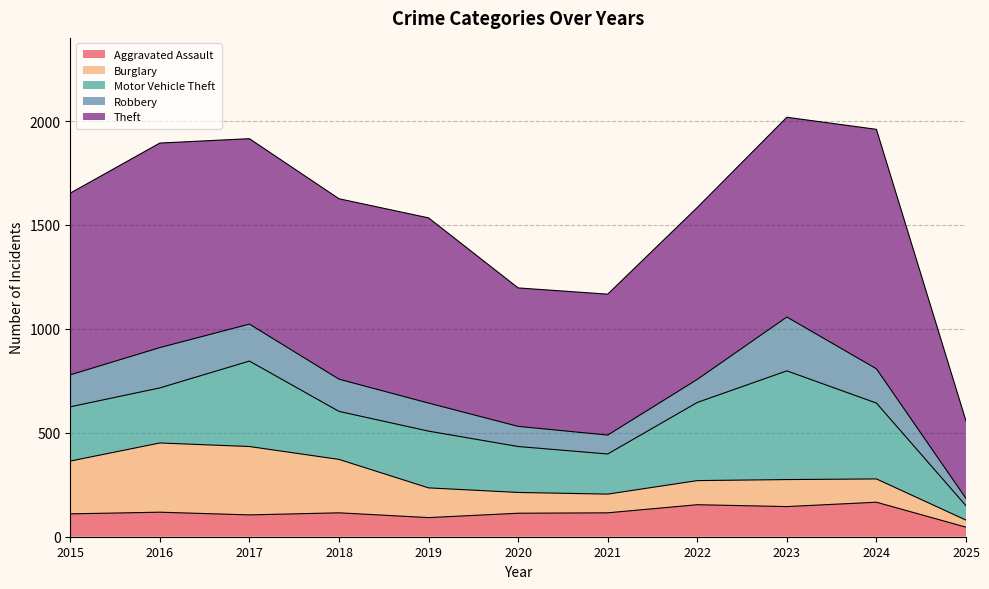

How many categories are shown in the chart?

11